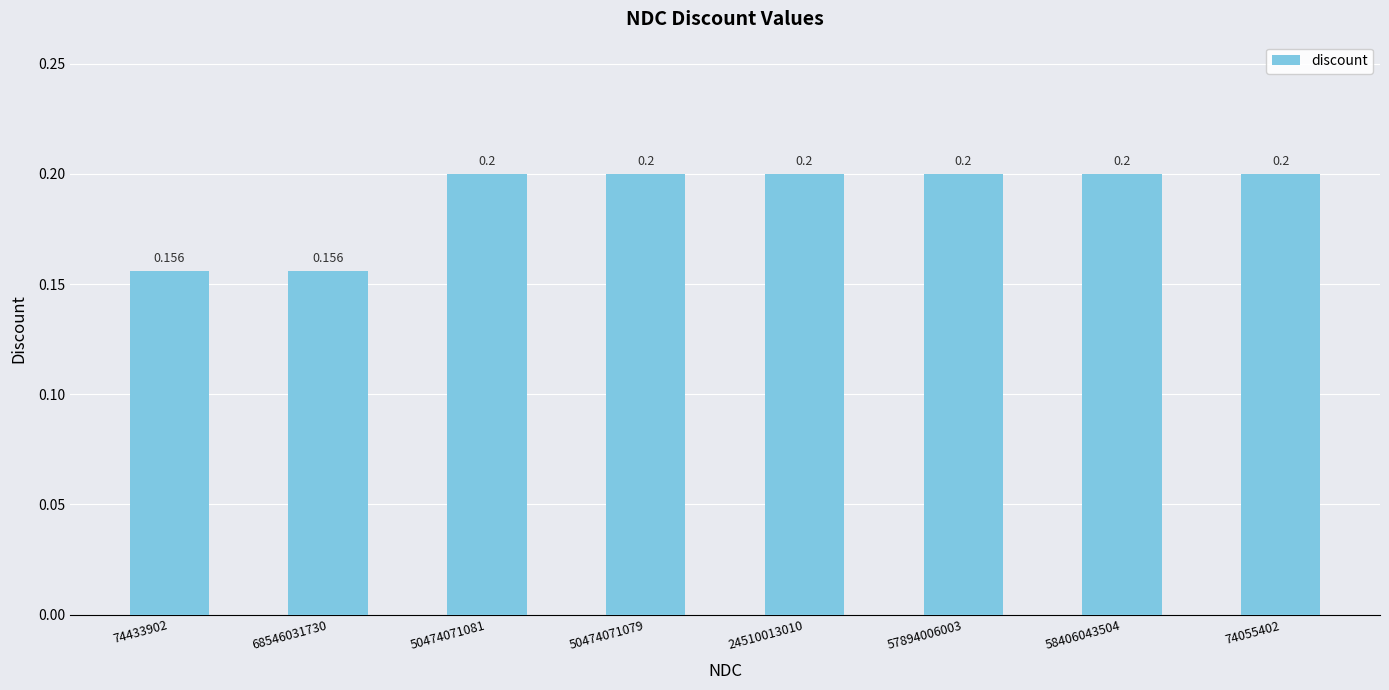

What is the label of the 6th bar from the right?

50474071081